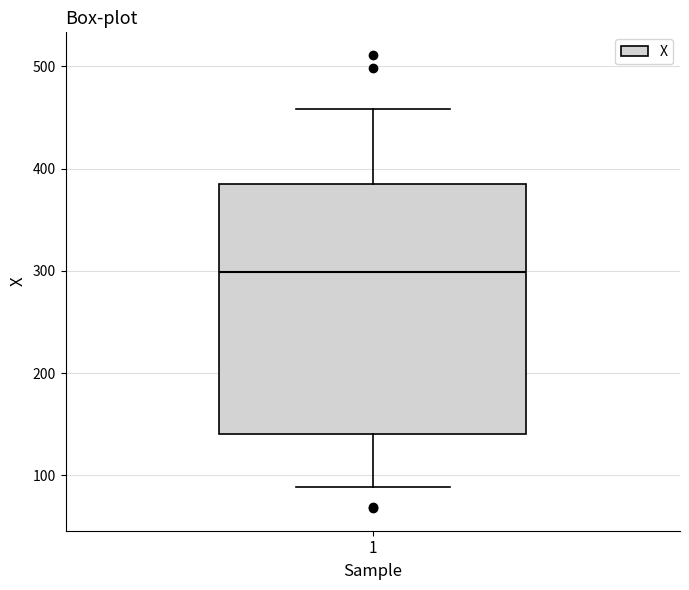

Read this box plot against the y-axis: the position of the median line, the range covered by the box, and the ends of both whiskers. The values are not printed on the chart, so give them approximately, as read against the axis.

median 300, box 140 to 390, whiskers 90 to 460